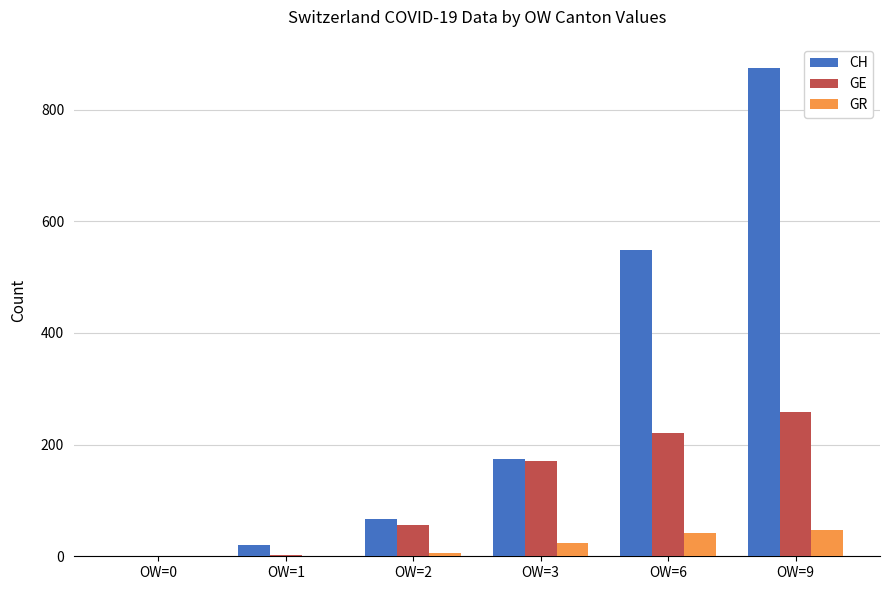

Does the chart contain stacked bars?

No